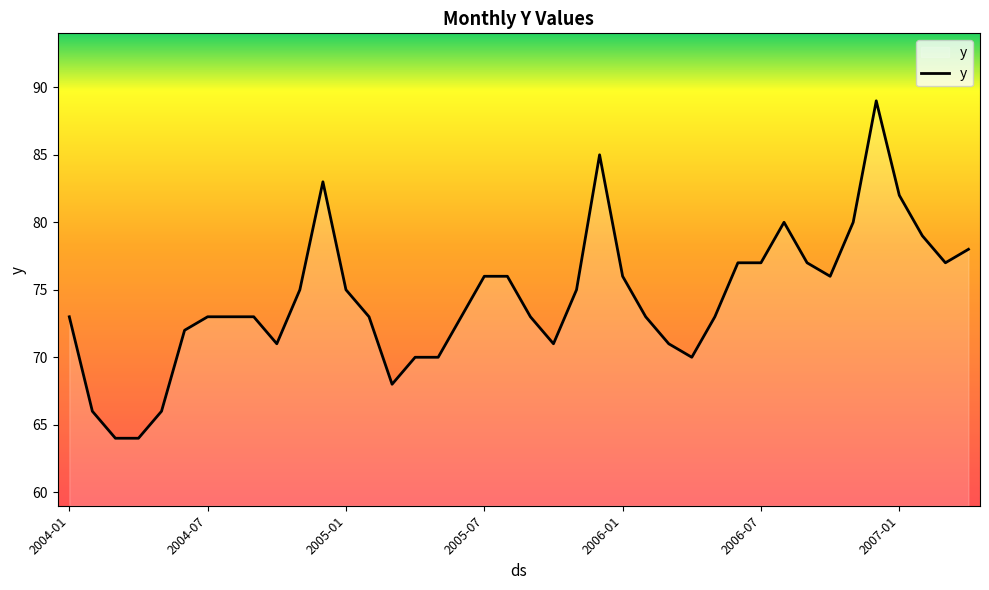

What is the smallest value displayed?

64